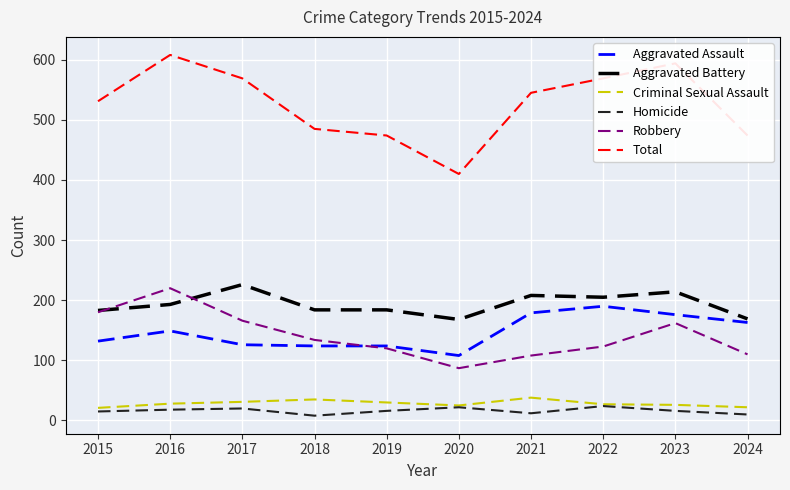

How many lines are shown in the chart?

6